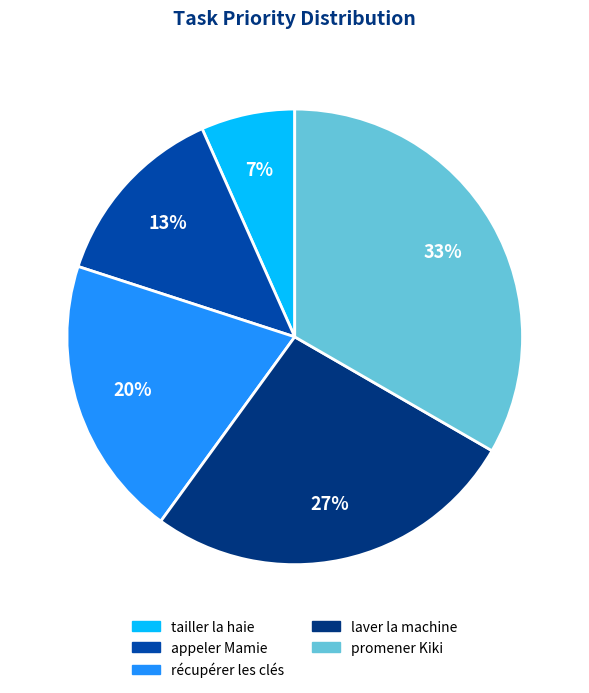

Rank the categories by value from lowest to highest.

tailler la haie, appeler Mamie, récupérer les clés, laver la machine, promener Kiki